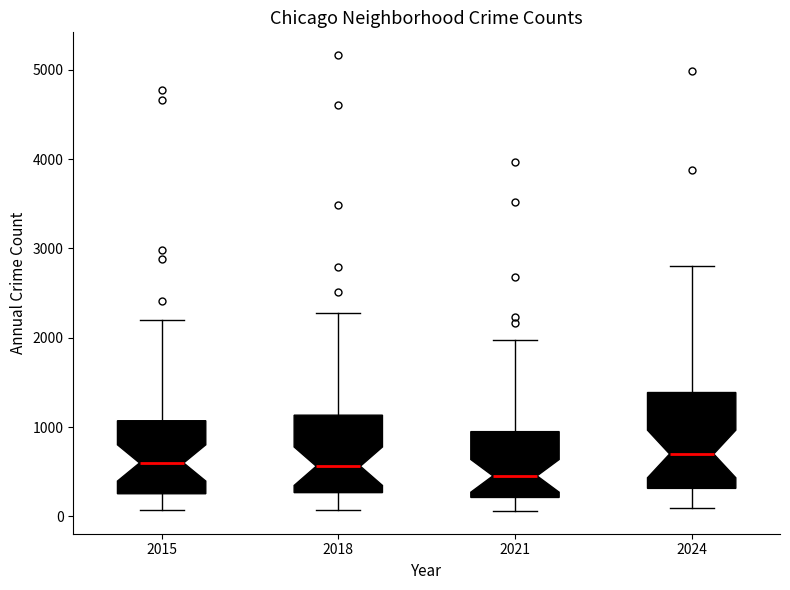

Reading left to right, read every box against the y-axis: the position of its median line, the range the box covers, and the ends of its whiskers. The values are not printed on the chart, so give them approximately, as read against the axis.

2015: median 600, box 300 to 1100, whiskers 100 to 2200
2018: median 600, box 300 to 1100, whiskers 100 to 2300
2021: median 500, box 200 to 900, whiskers 100 to 2000
2024: median 700, box 300 to 1400, whiskers 100 to 2800